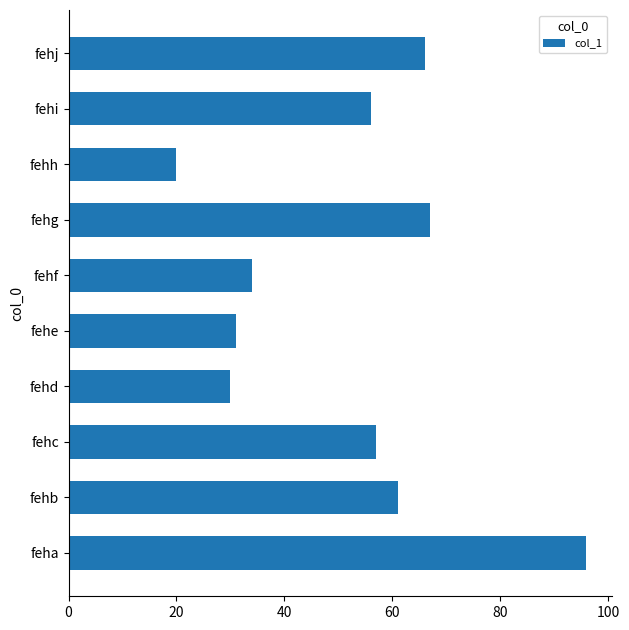

True or false: the data shows 96 at feha.

True